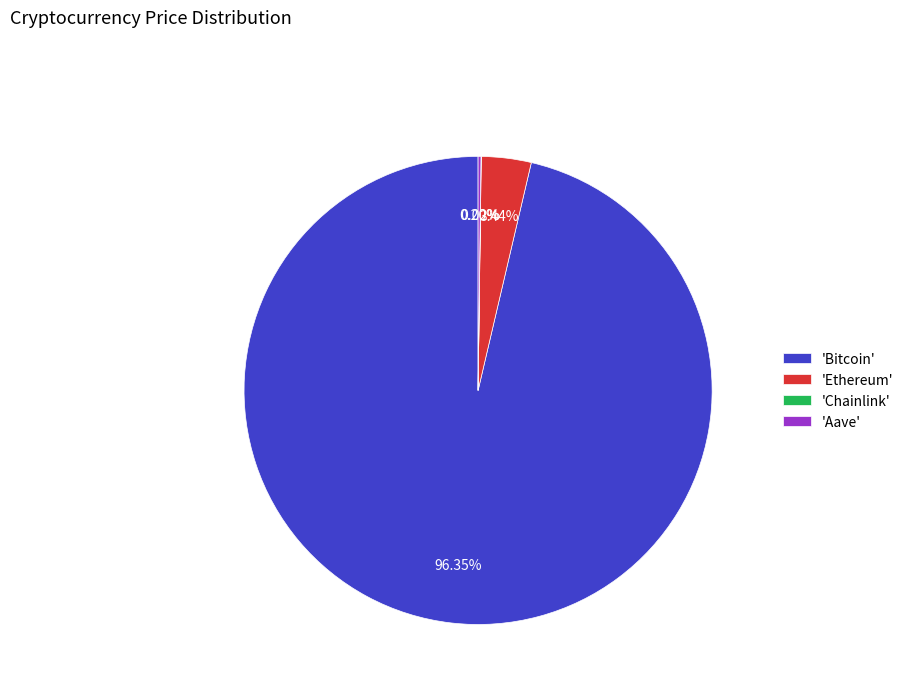

Approximately how many times larger is the value at 'Bitcoin' compared to 'Ethereum'?

28.0